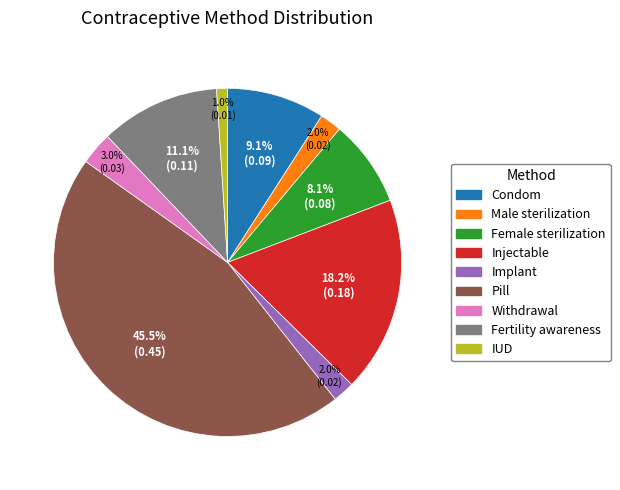

To the nearest percent, what is the average slice percentage?

11%